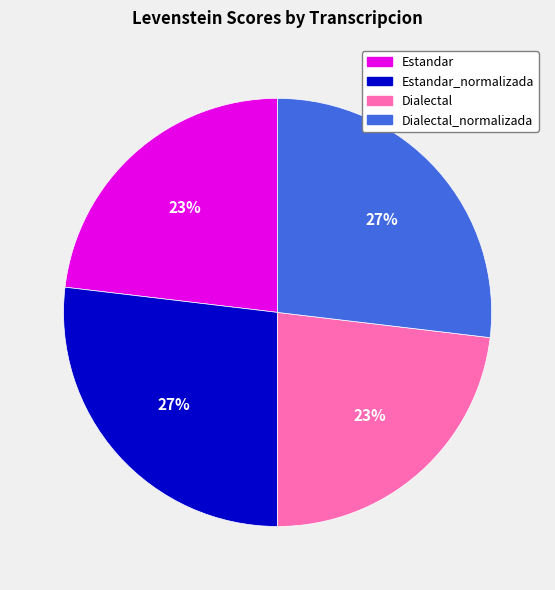

Count the number of slices in the pie.

4